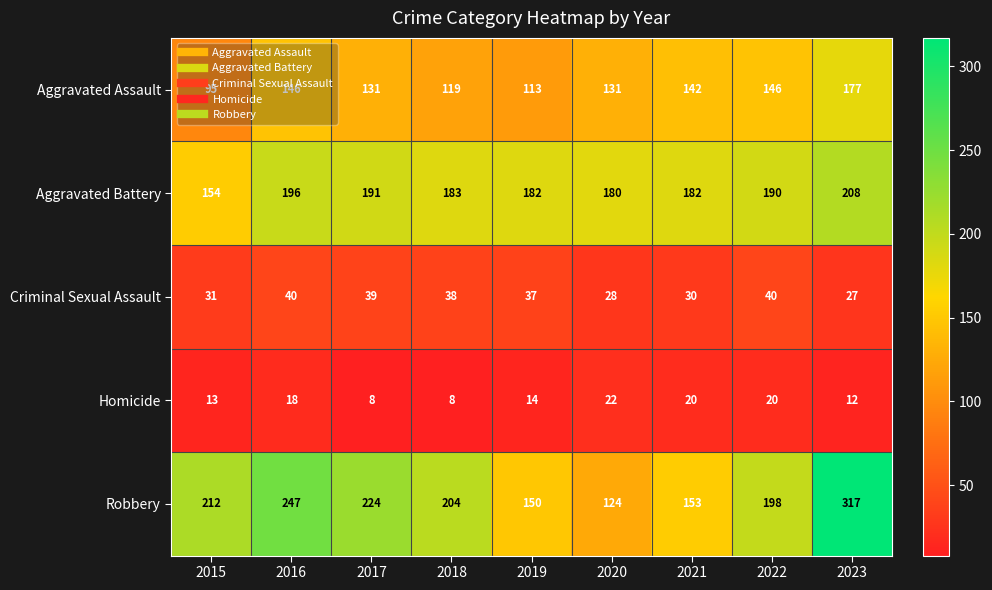

What is the maximum value shown in the chart?

317